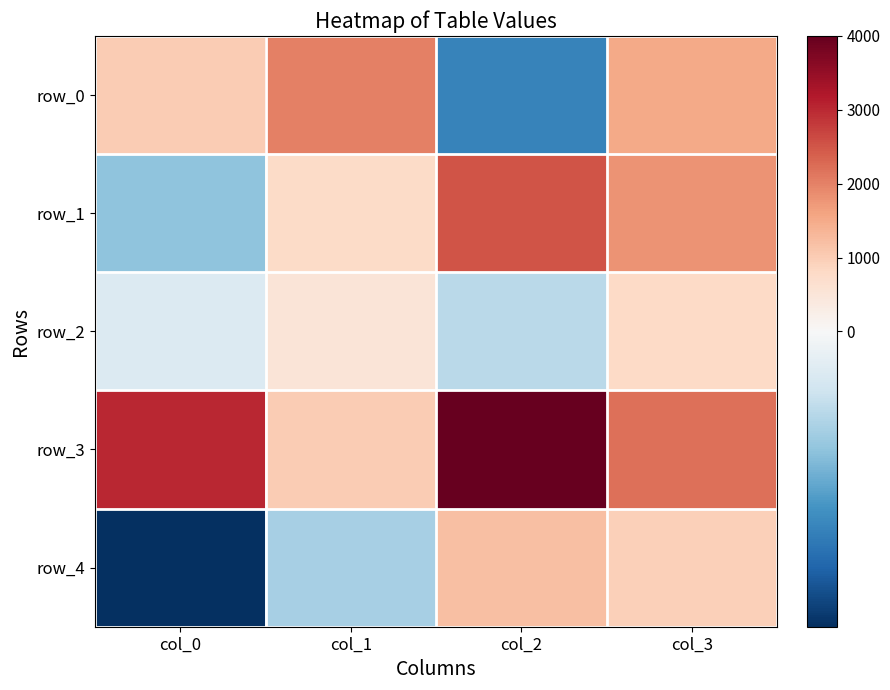

What is the total value across all series at col_2?

7000.2